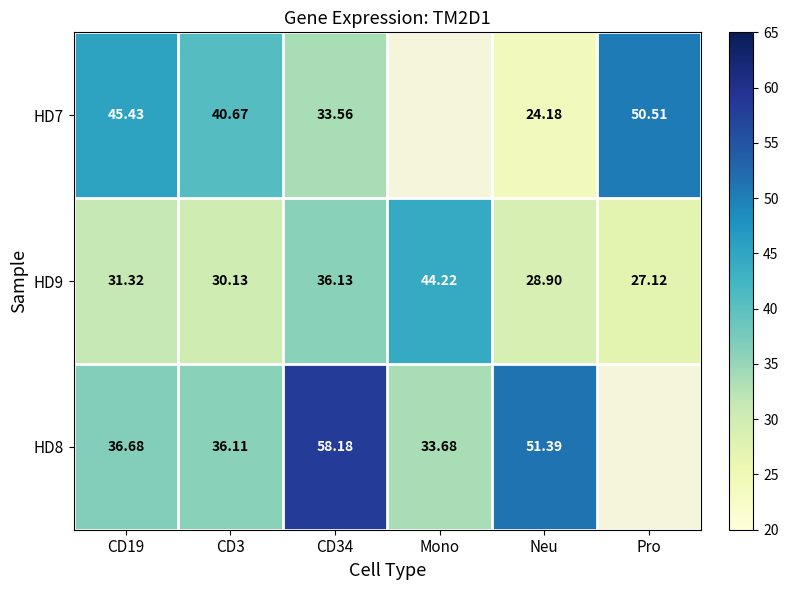

What is the average value of the HD9 series?

33.0